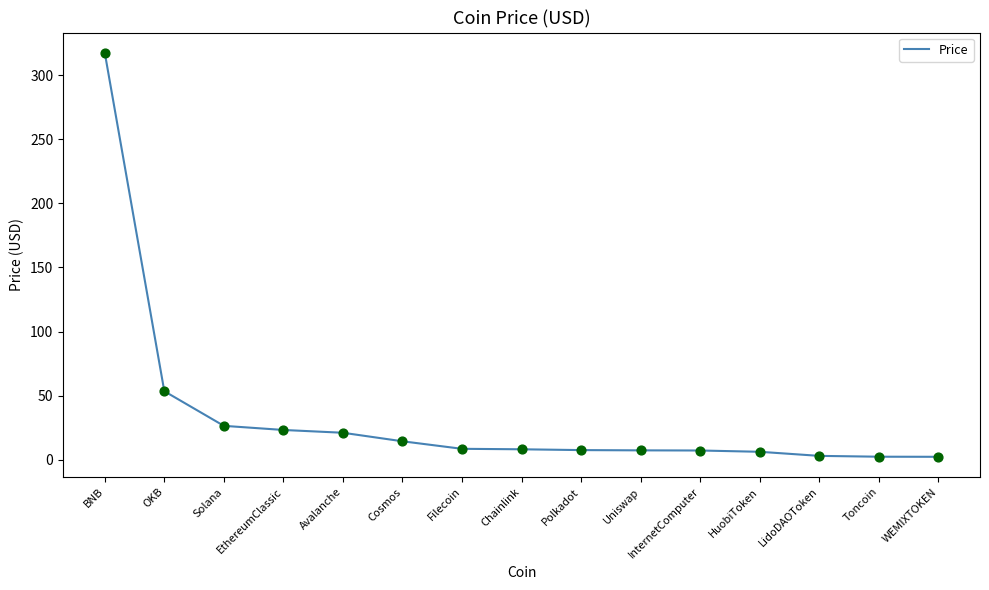

What is the change in value from Solana to HuobiToken?

-20.2